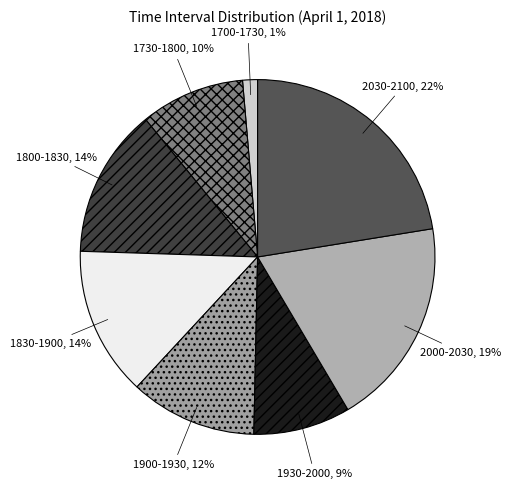

Do 2030-2100 and 1900-1930 together represent more than half of the pie?

No